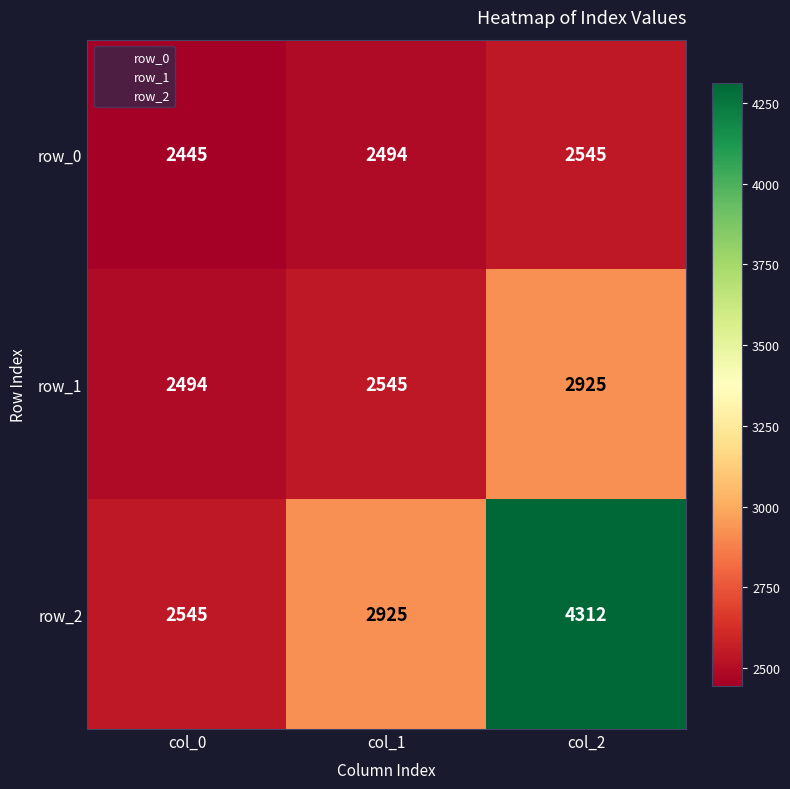

Is it true that row_2 equals 2545 at col_0?

True